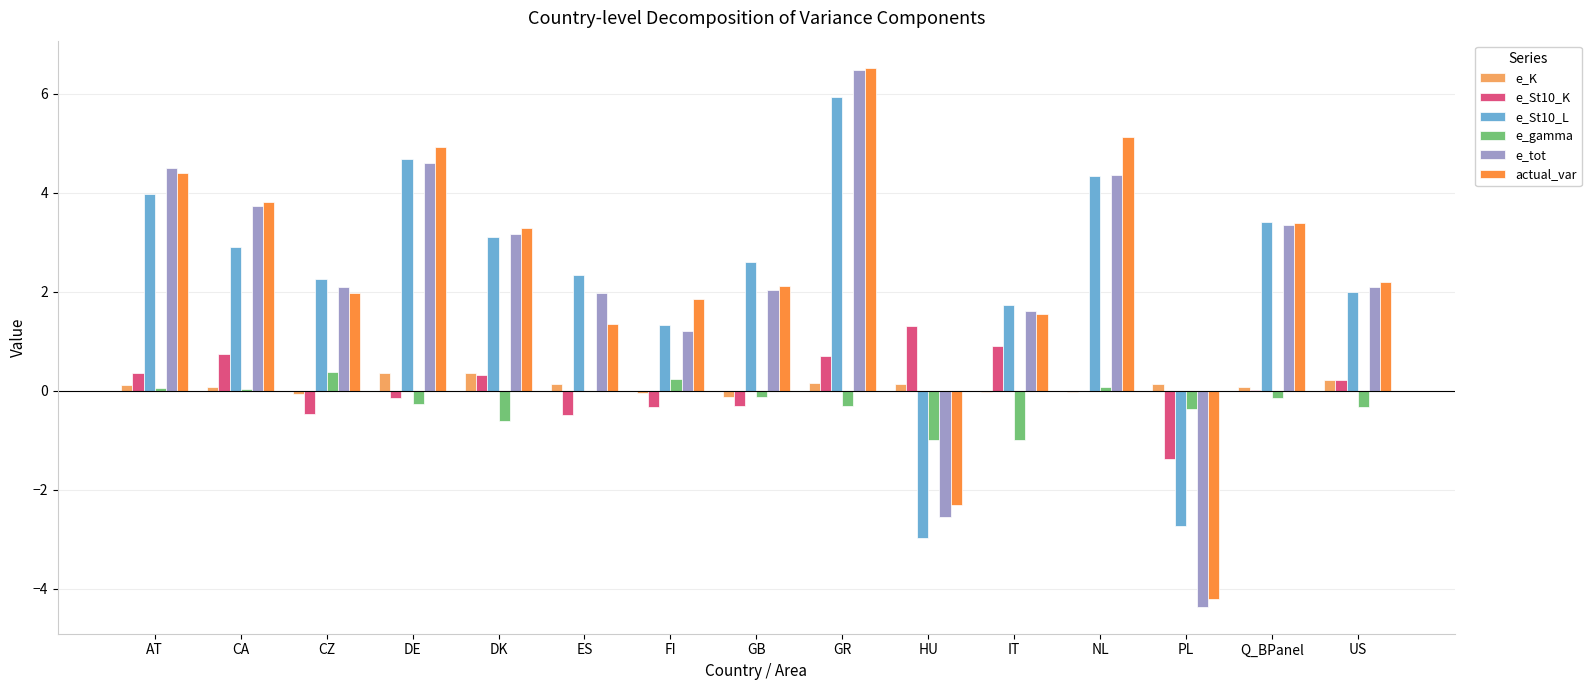

Is the value of e_St10_L at IT greater than the value of e_St10_K at DE?

Yes